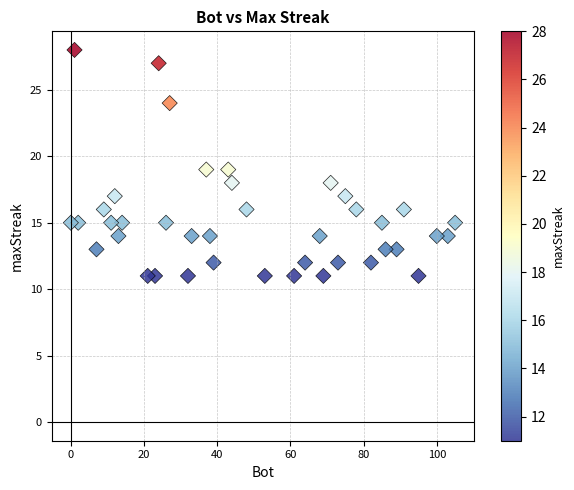

What is the range of Y values (max minus min)?

17